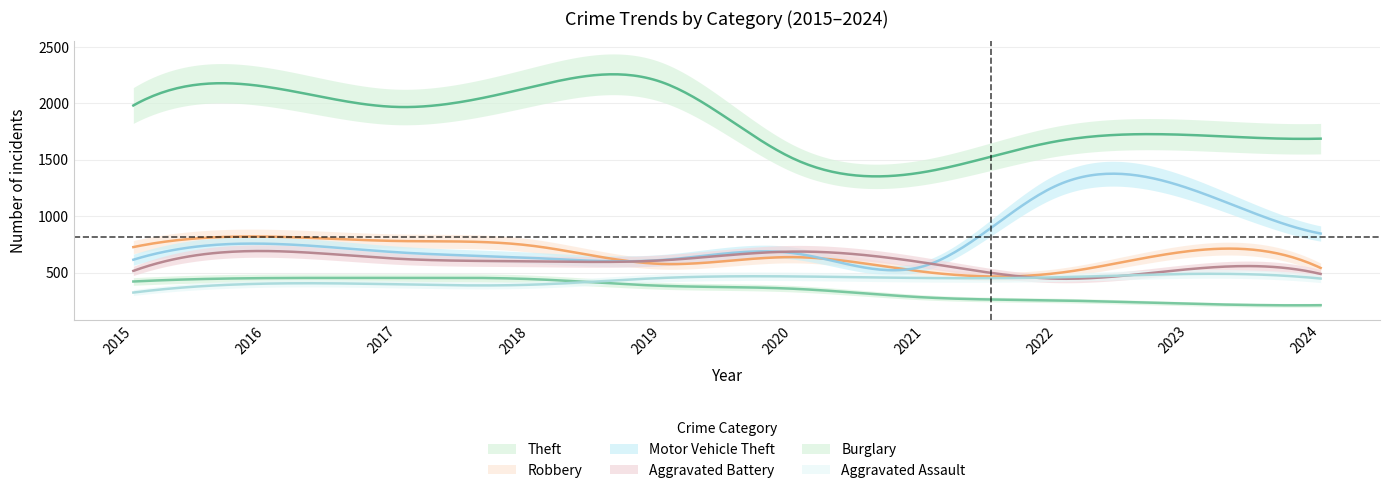

Where does the Robbery series first go above 690?

2015